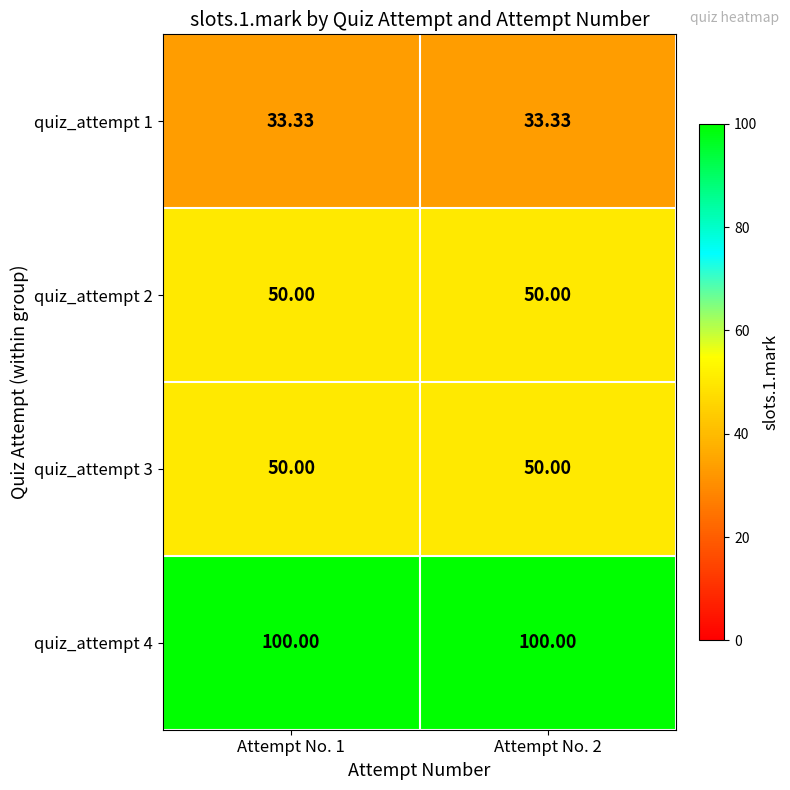

Is the value of quiz_attempt 4 at Attempt No. 2 greater than the value of quiz_attempt 1 at Attempt No. 1?

Yes